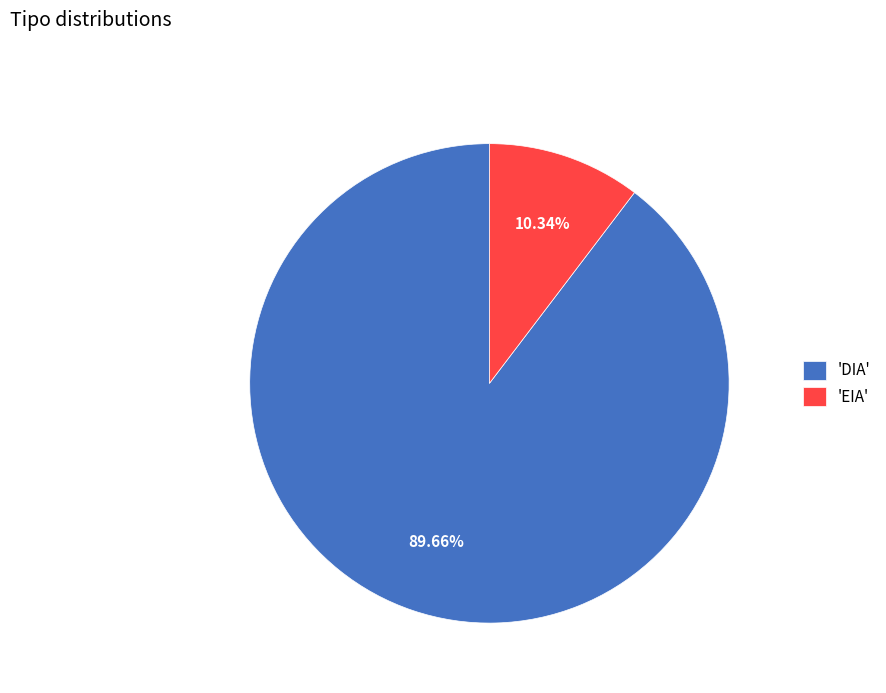

Count the number of slices in the pie.

2